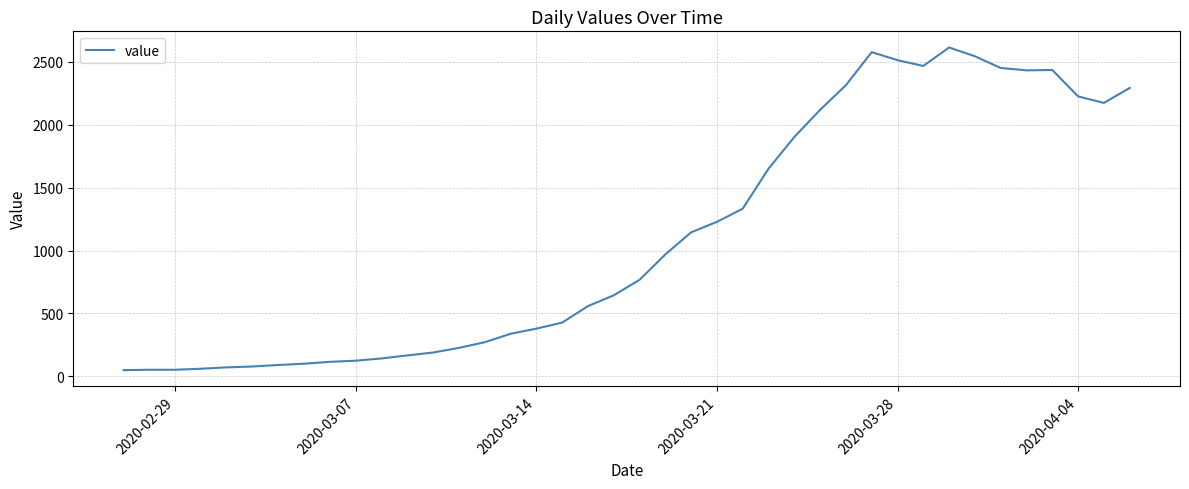

What is the difference between the maximum and minimum values?

2566